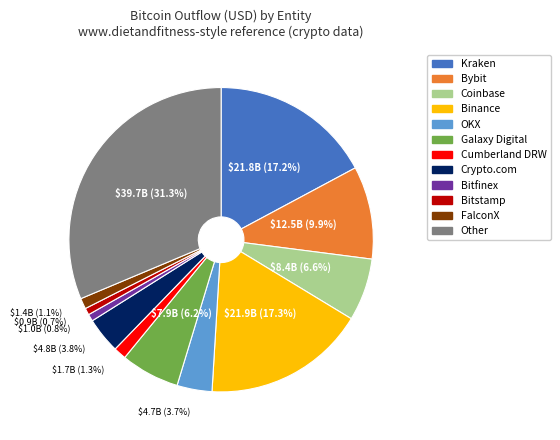

How many segments does this pie chart have?

12